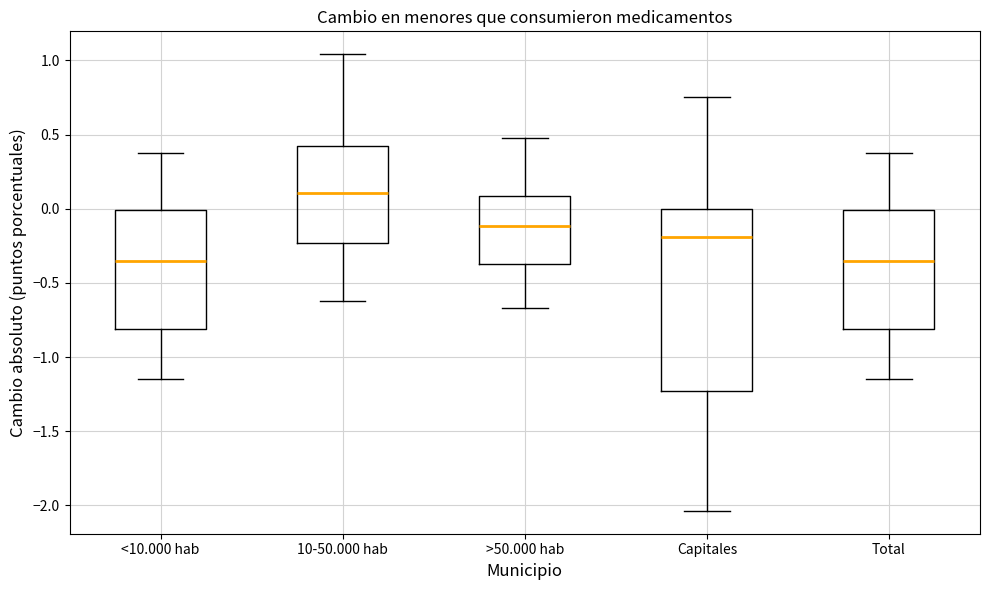

Reading left to right, read every box against the y-axis: the position of its median line, the range the box covers, and the ends of its whiskers. The values are not printed on the chart, so give them approximately, as read against the axis.

<10.000 hab: median -0.35, box -0.80 to 0.00, whiskers -1.15 to 0.40
10-50.000 hab: median 0.10, box -0.25 to 0.45, whiskers -0.60 to 1.05
>50.000 hab: median -0.10, box -0.35 to 0.10, whiskers -0.65 to 0.50
Capitales: median -0.20, box -1.25 to 0.00, whiskers -2.05 to 0.75
Total: median -0.35, box -0.80 to 0.00, whiskers -1.15 to 0.40